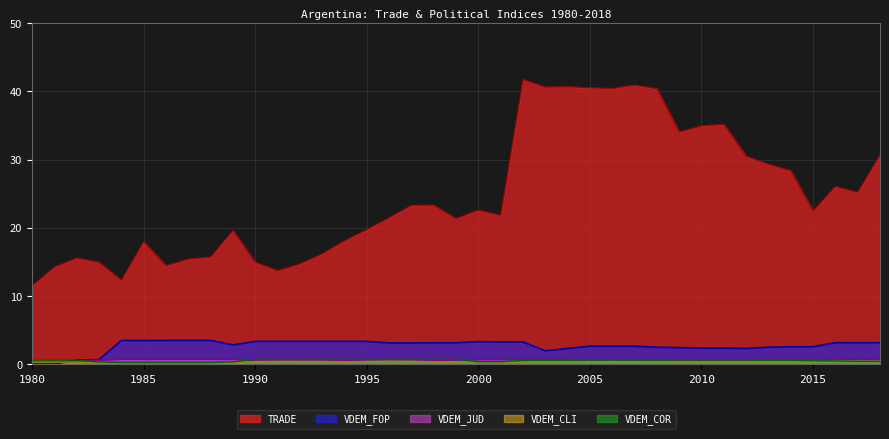

What is the total value across all series at 2002?

46.8